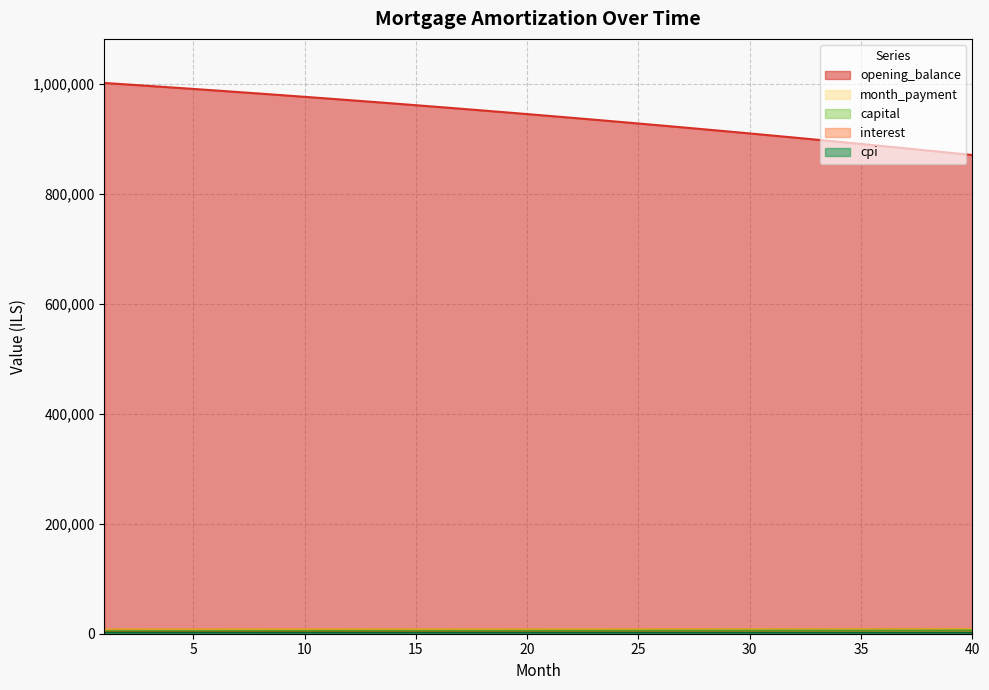

True or false: interest and opening_balance intersect in this chart.

False